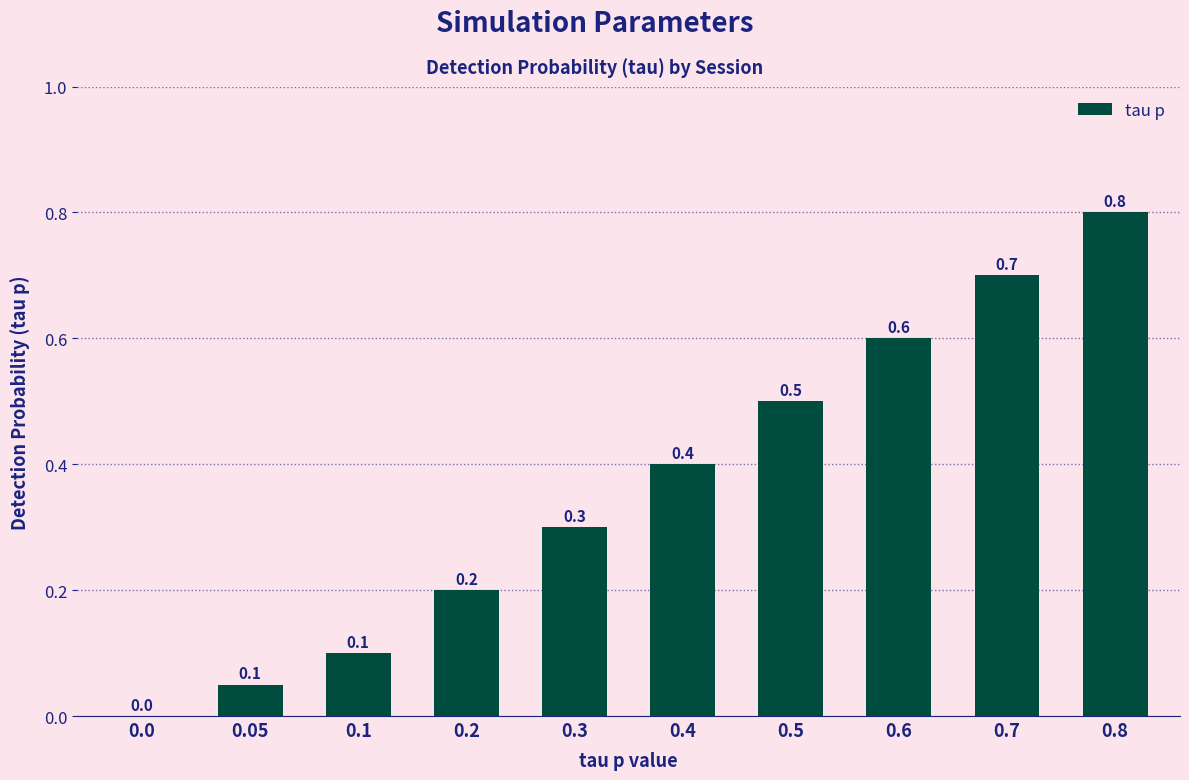

What is the greatest value displayed?

0.8